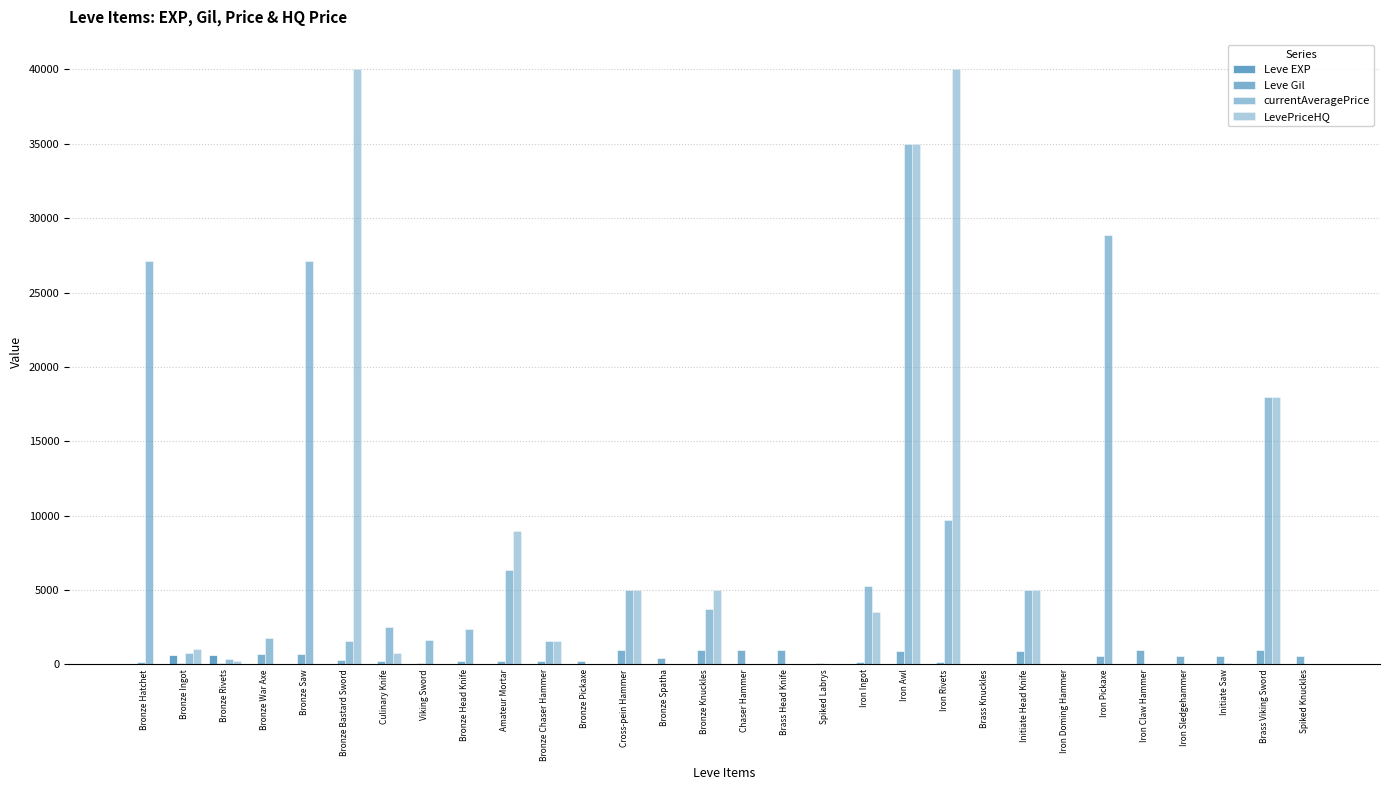

Is the value of Leve EXP at Bronze Head Knife greater than the value of LevePriceHQ at Chaser Hammer?

Yes